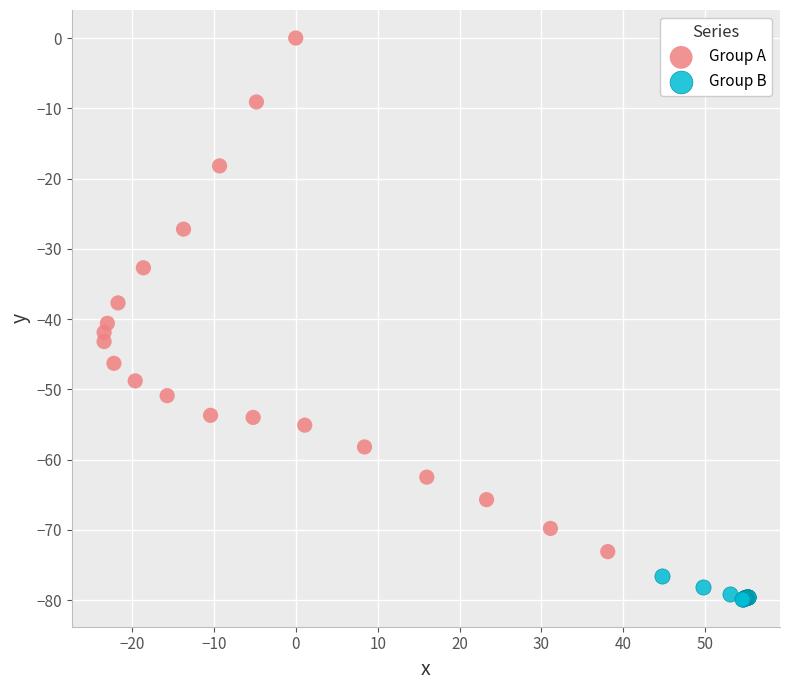

Which series has the largest Y range (max minus min)?

Group A